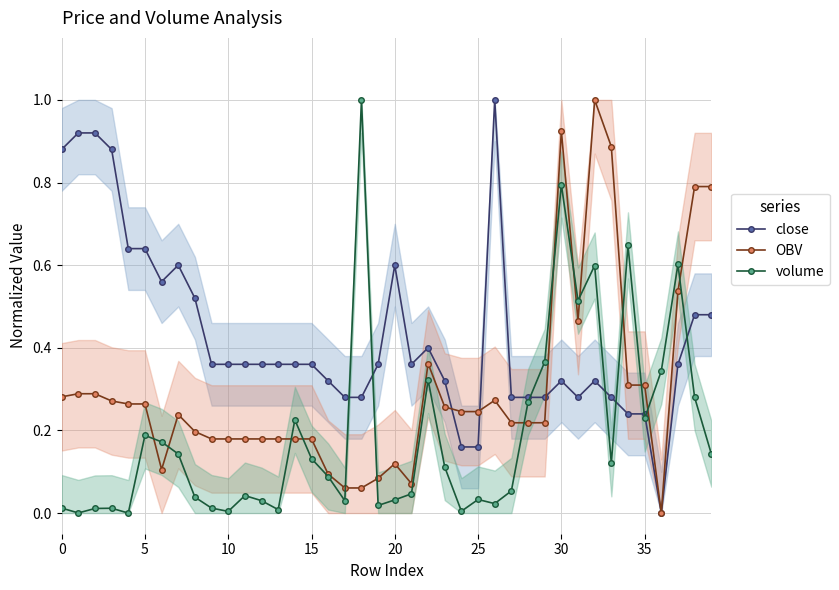

Does the chart display data point markers on the line(s)?

Yes